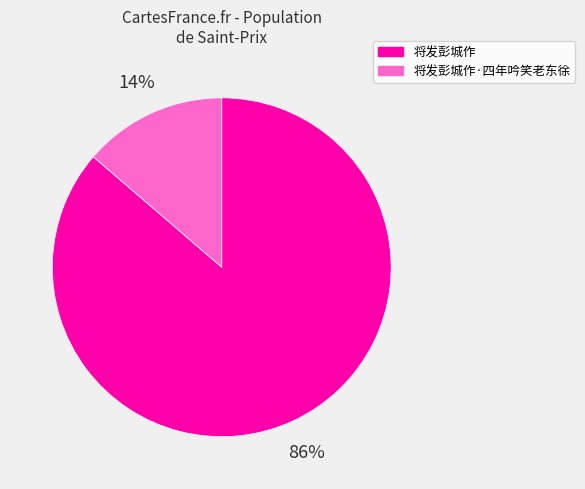

How many segments does this pie chart have?

2